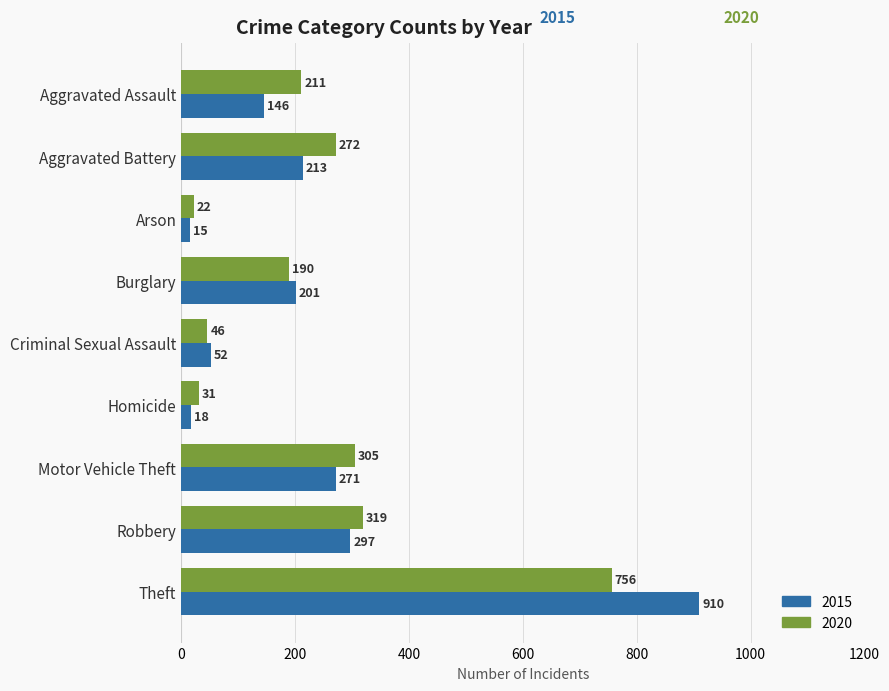

List the series in order of their peak value, highest first.

2015, 2020